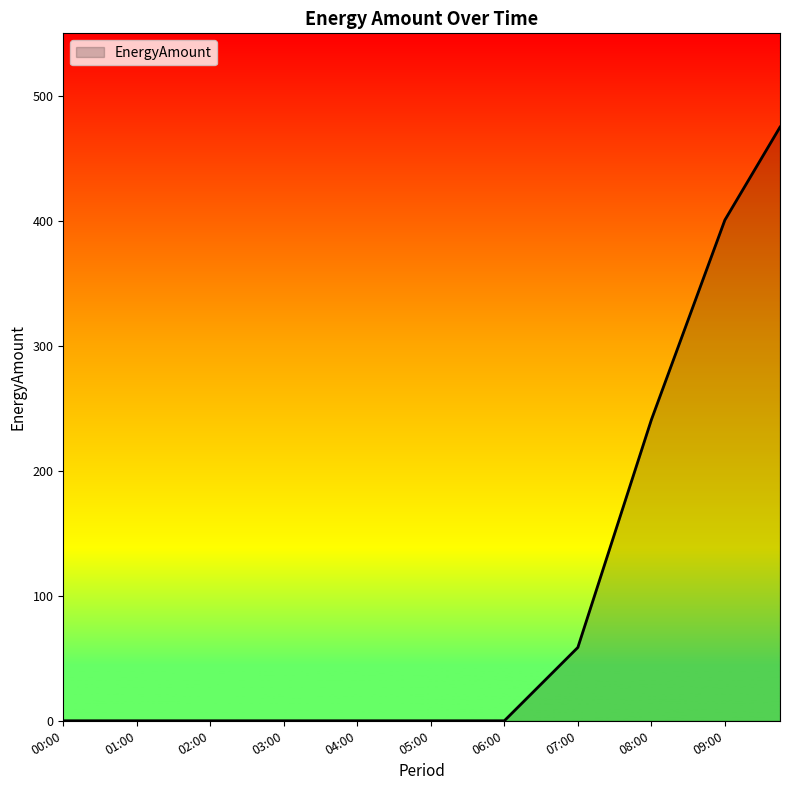

What is the maximum value shown in the chart?

475.0